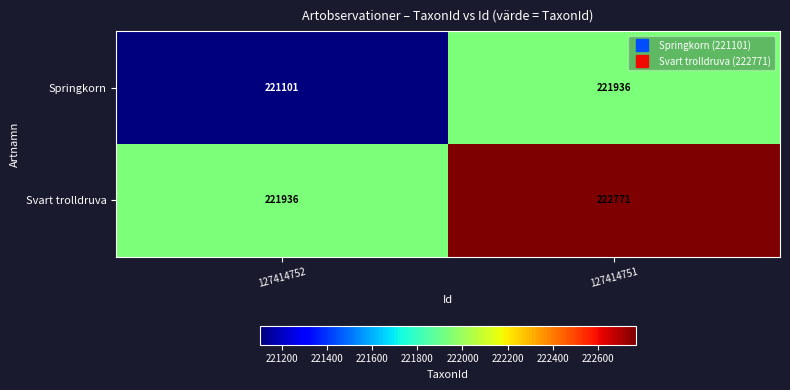

What value does the Svart trolldruva series have at 127414751, to the nearest 100?

222800